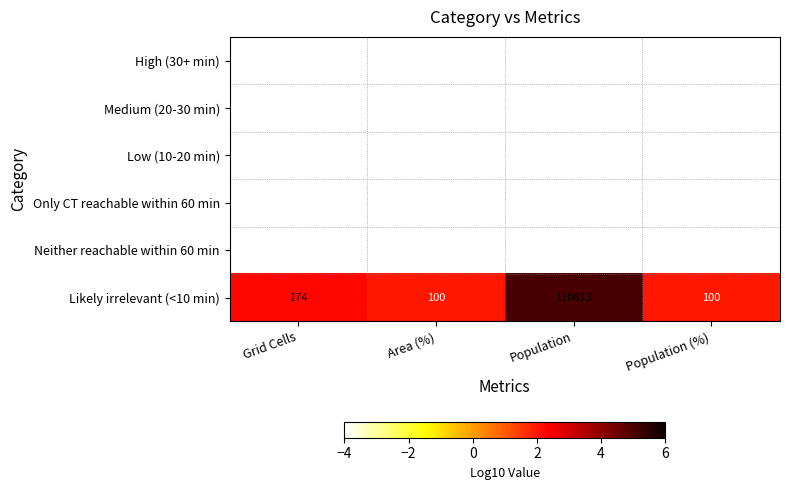

What is the difference between the maximum and minimum values in the Likely irrelevant (<10 min) series?

110713